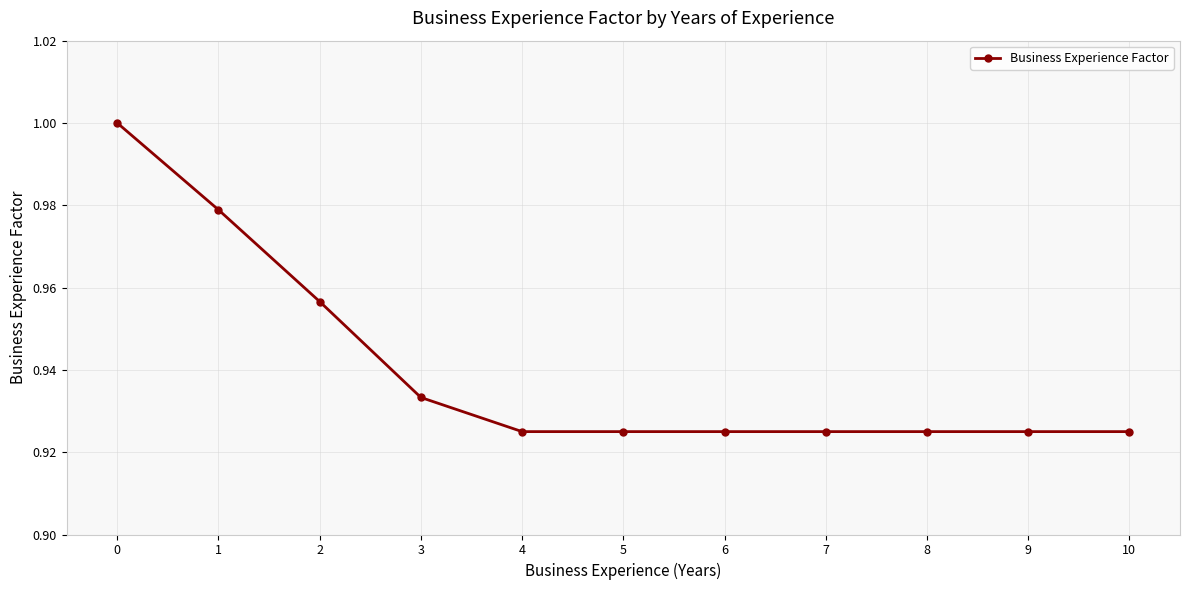

How many series are shown in this chart?

1